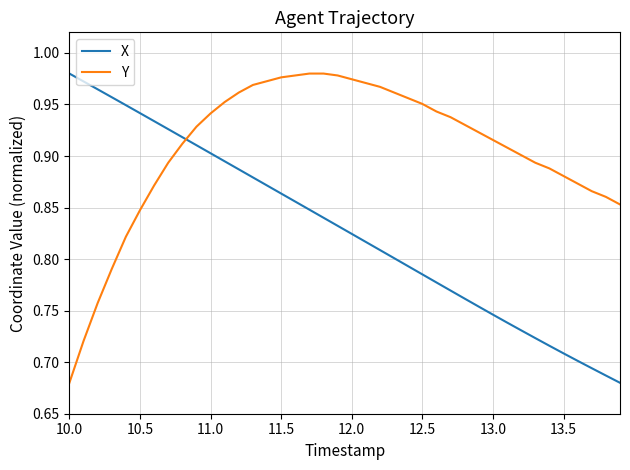

How many intersections are there between Y and X?

1